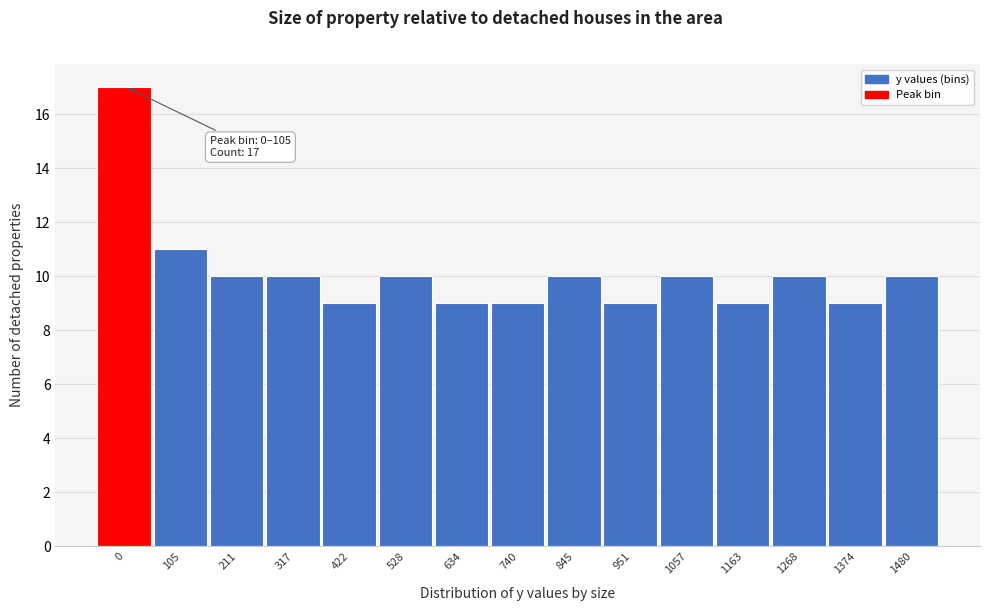

Reading left to right, list all the values displayed in this chart.

17	11	10	10	9	10	9	9	10	9	10	9	10	9	10